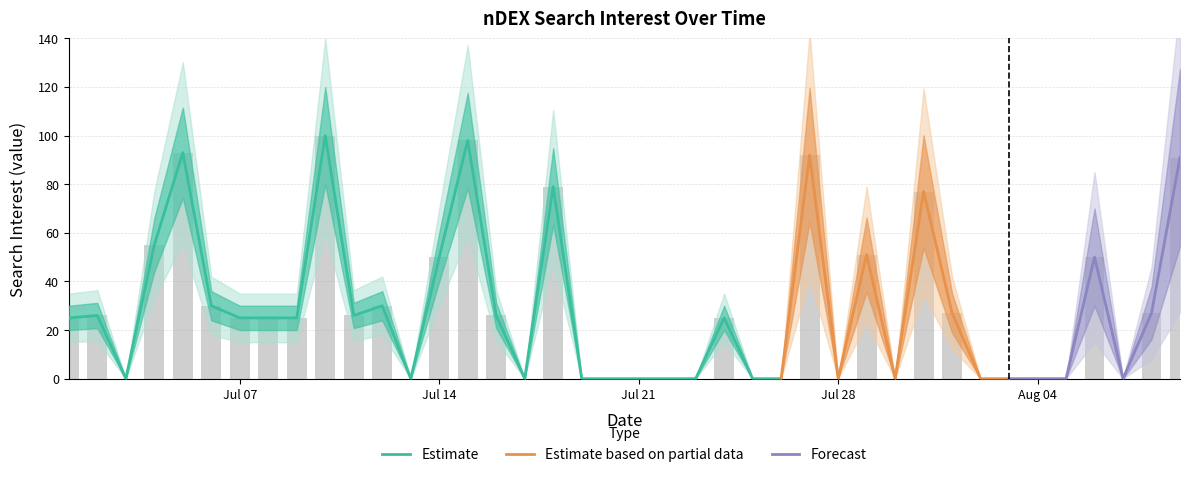

Count the number of values greater than 25.

18